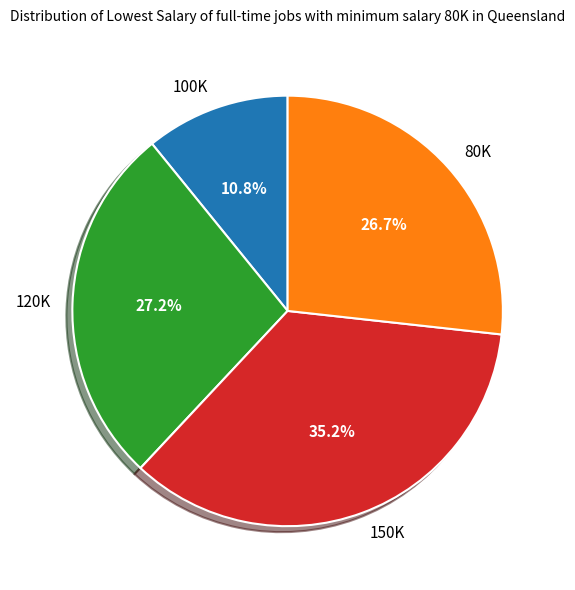

Approximately how many times larger is the value at 100K compared to 120K?

0.4